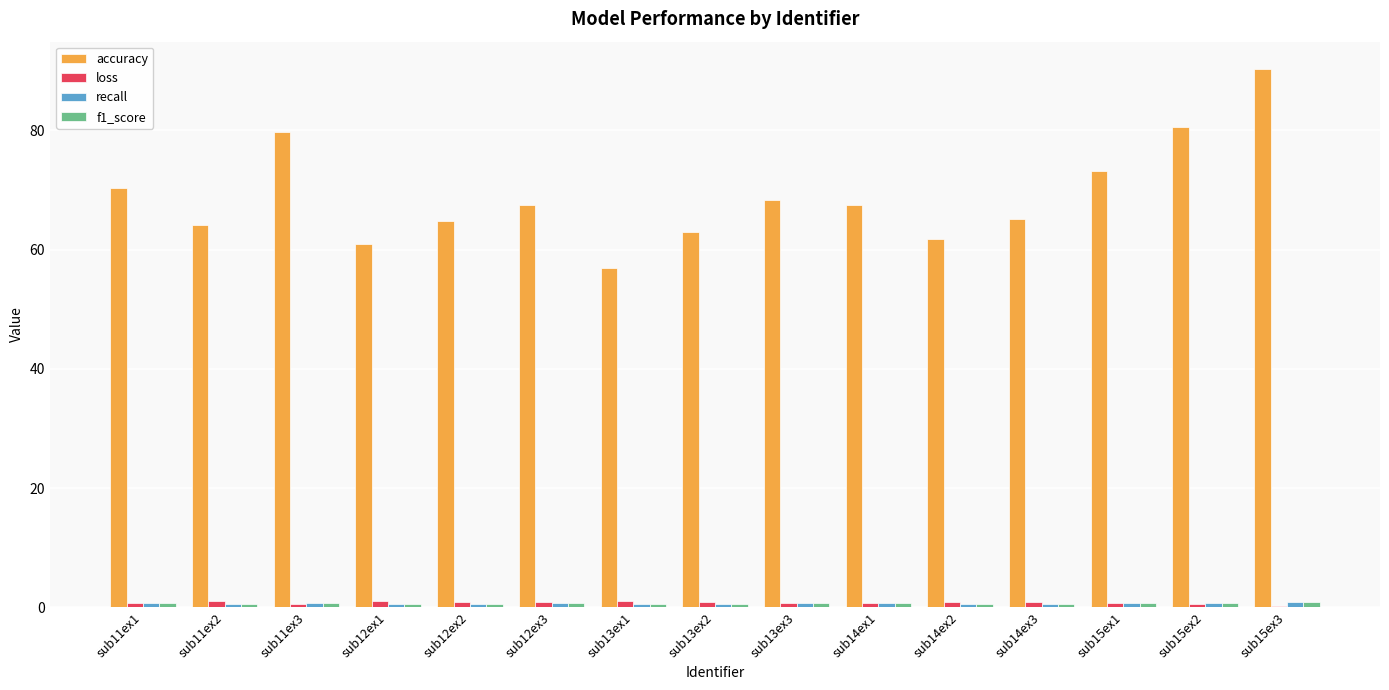

The accuracy series shows 102.9 at sub13ex2. True or false?

False